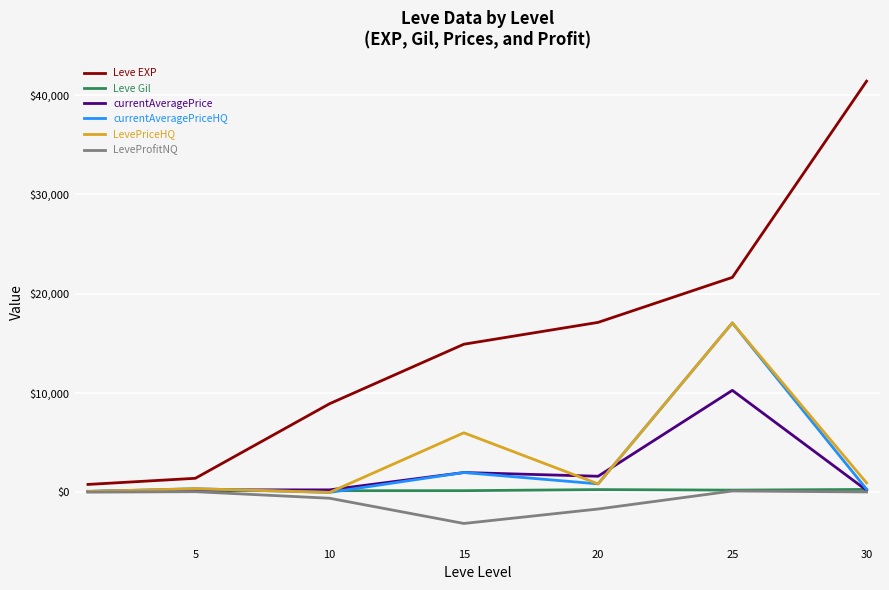

Which series has the largest range (max minus min)?

Leve EXP